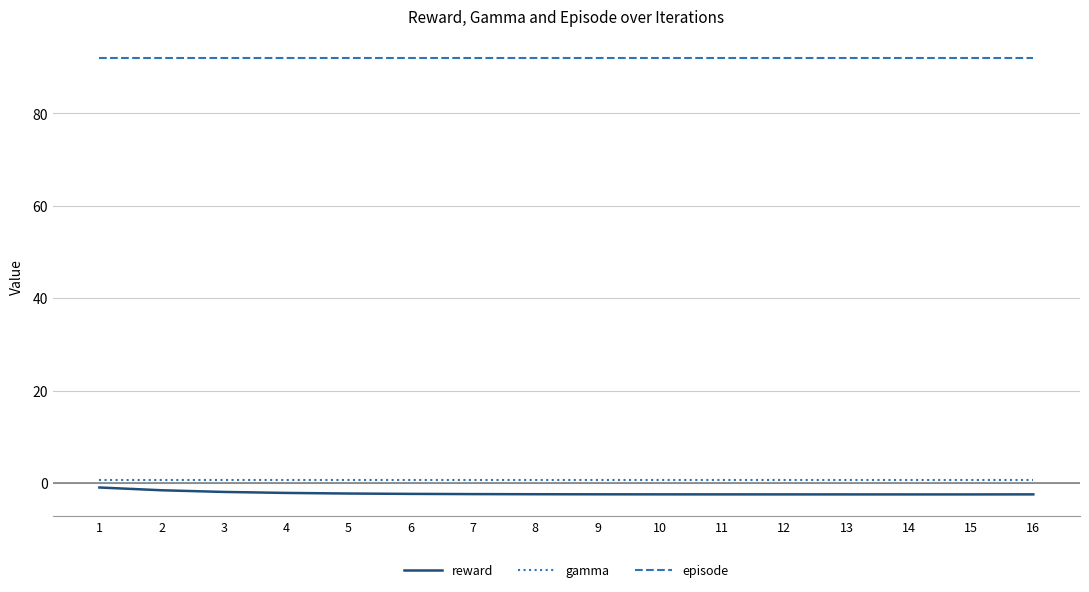

True or false: episode and gamma intersect in this chart.

False